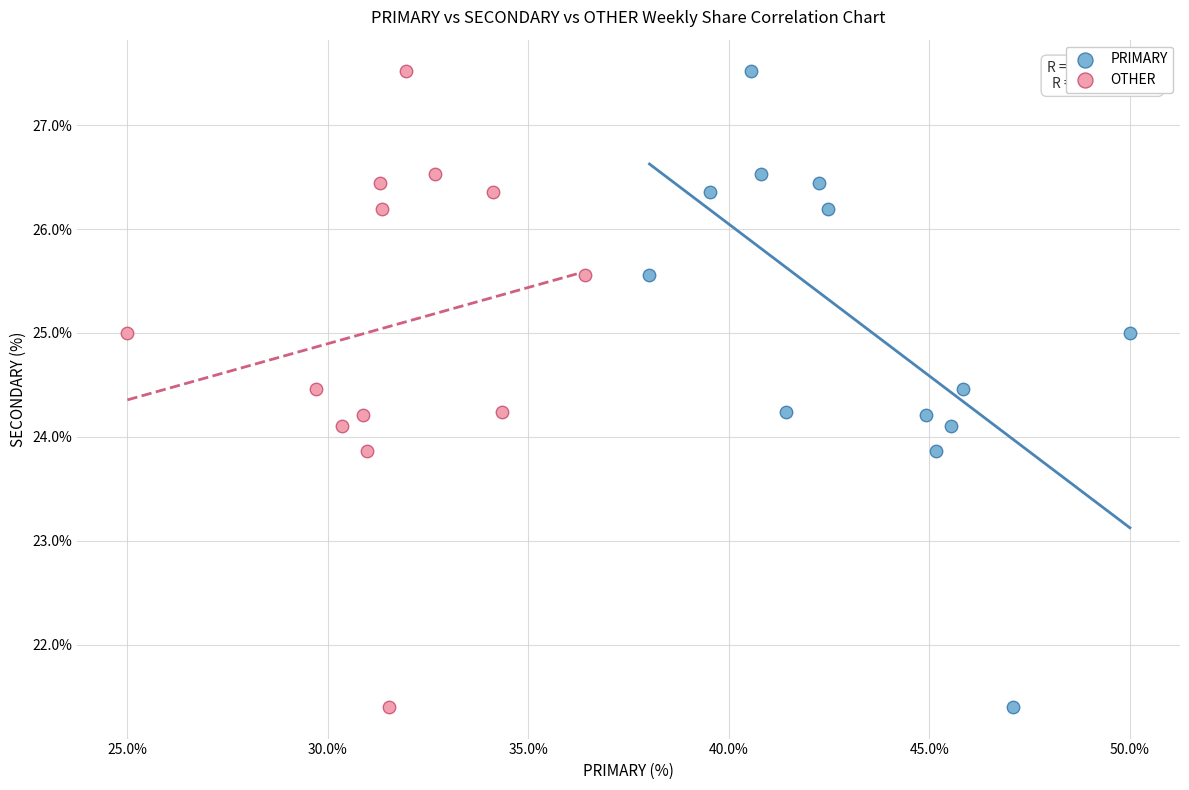

What are all the series names shown in the legend?

PRIMARY, OTHER